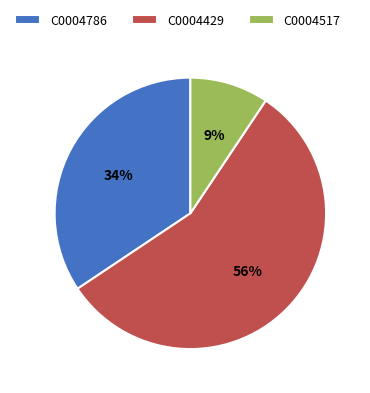

To the nearest percent, what is the average slice percentage?

33%